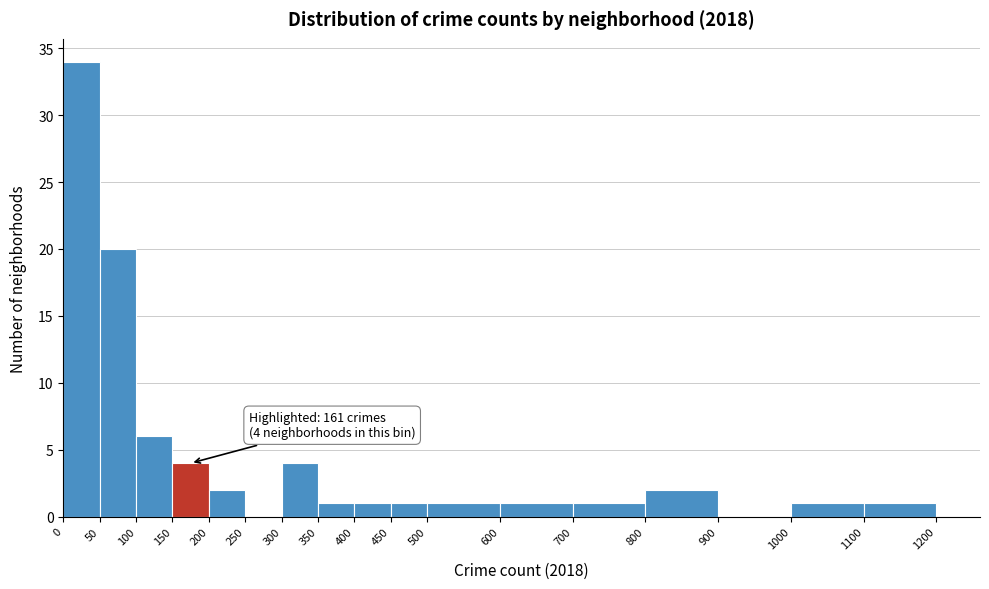

Which range on the x-axis has the tallest bar?

0 to 50